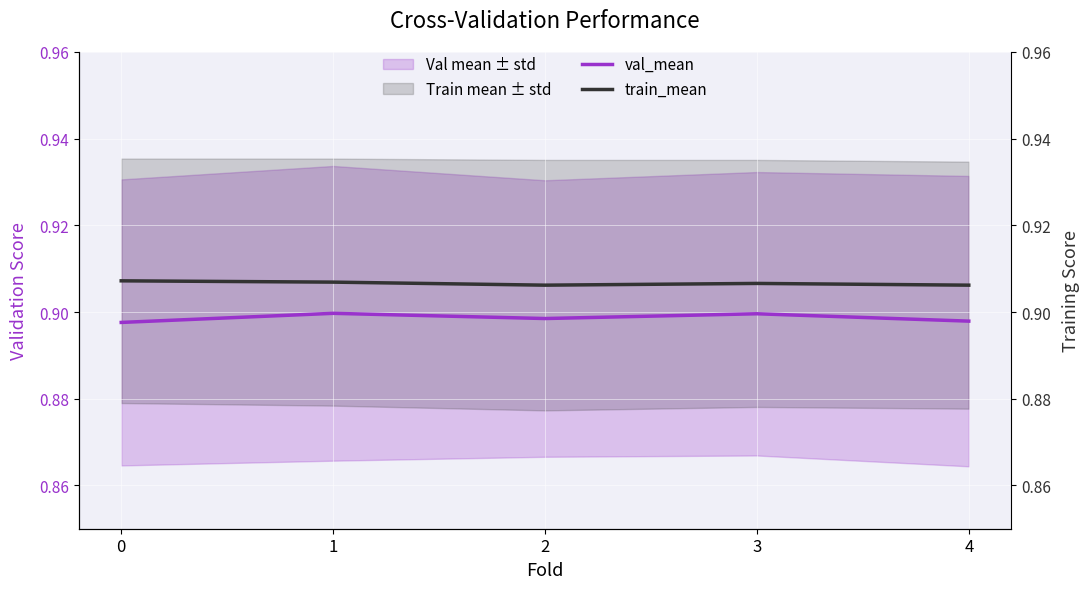

Is the value of train_mean at 4 greater than the value of val_mean at 1?

Yes